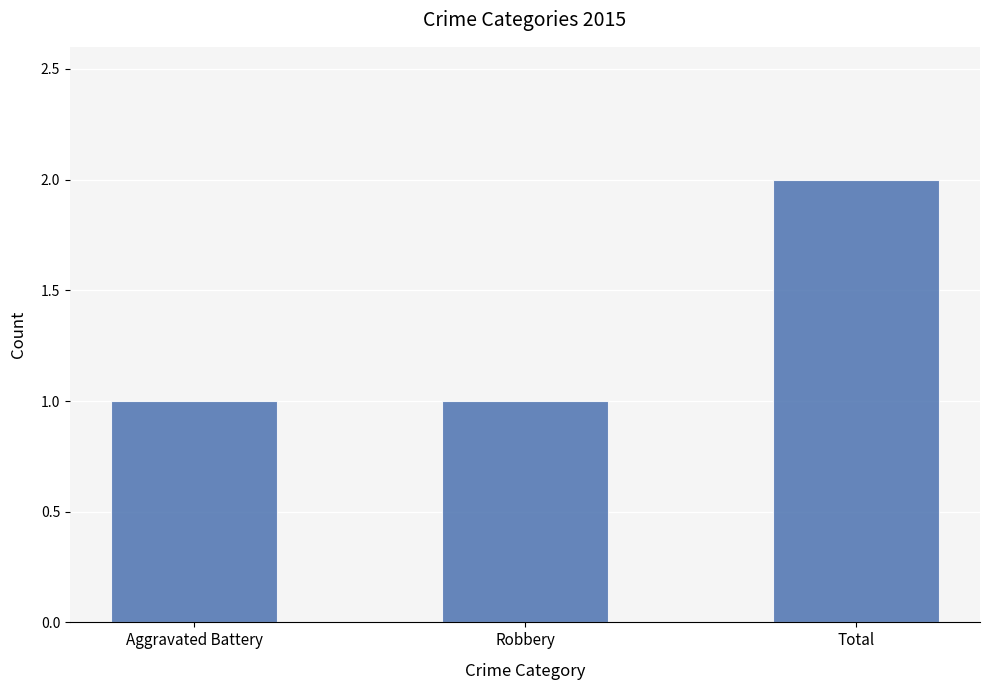

How many data points does each series have?

3